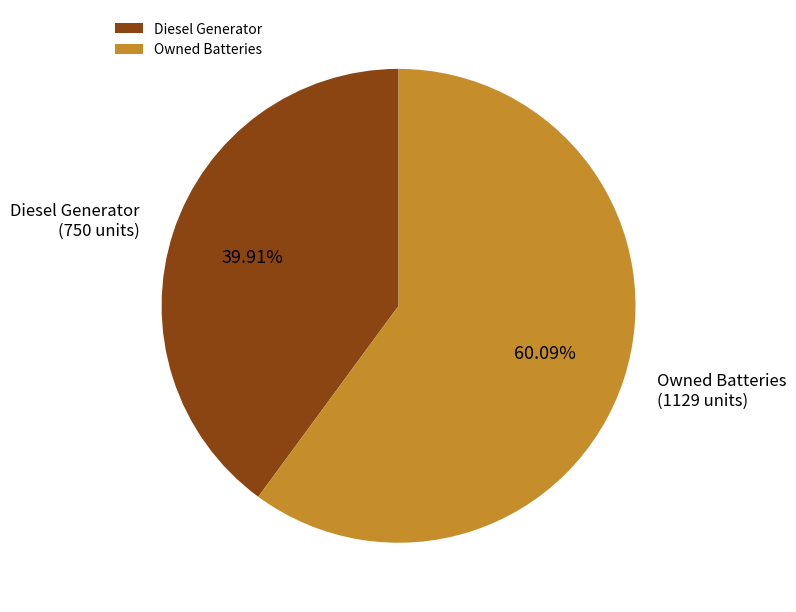

Approximately how many times larger is the value at Diesel Generator compared to Owned Batteries?

0.7